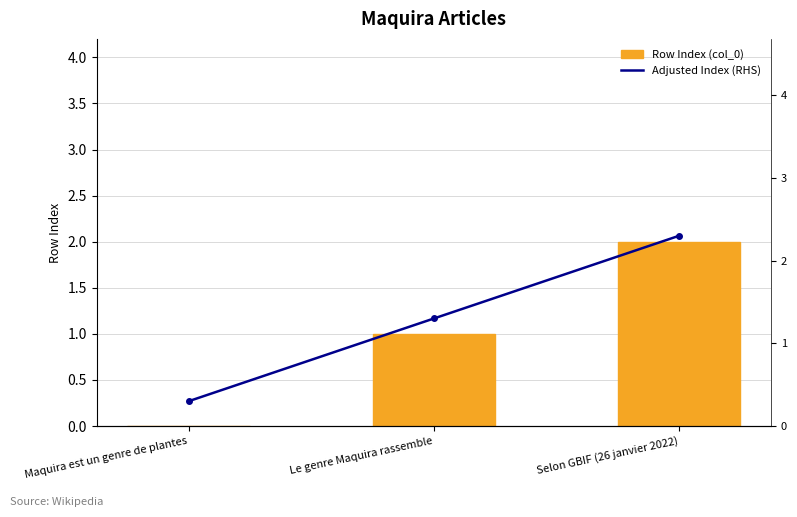

What is the spread (max minus min) of values at Selon GBIF (26 janvier 2022)?

0.3